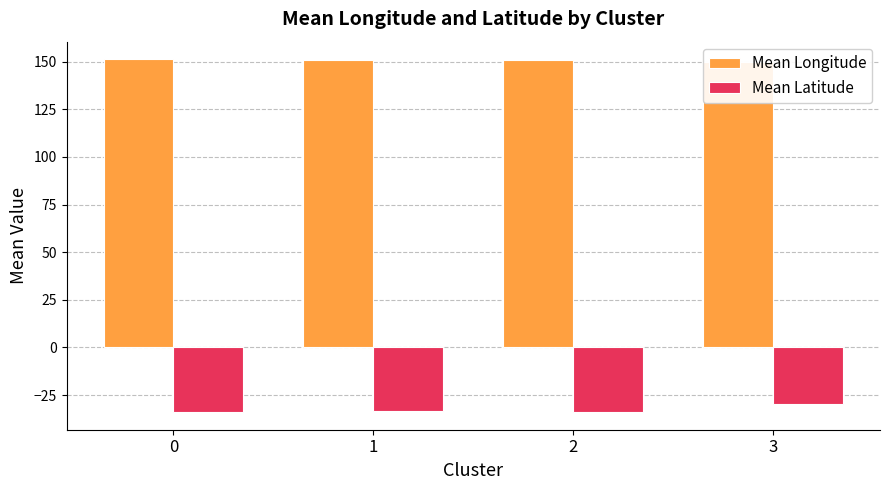

At which label does Mean Latitude reach its peak?

3